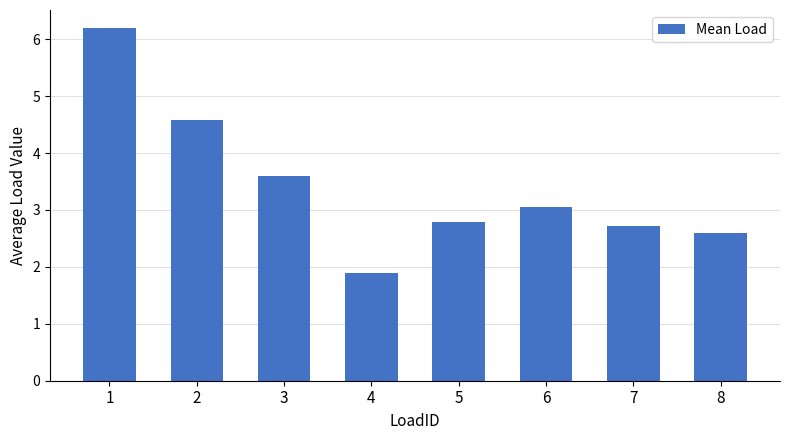

What is the difference between the maximum and second lowest values?

3.6